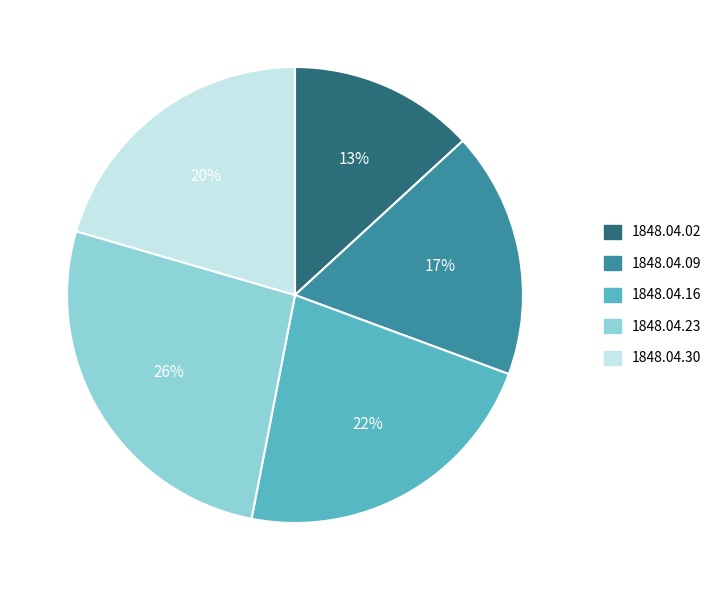

Which slice is the largest?

1848.04.23